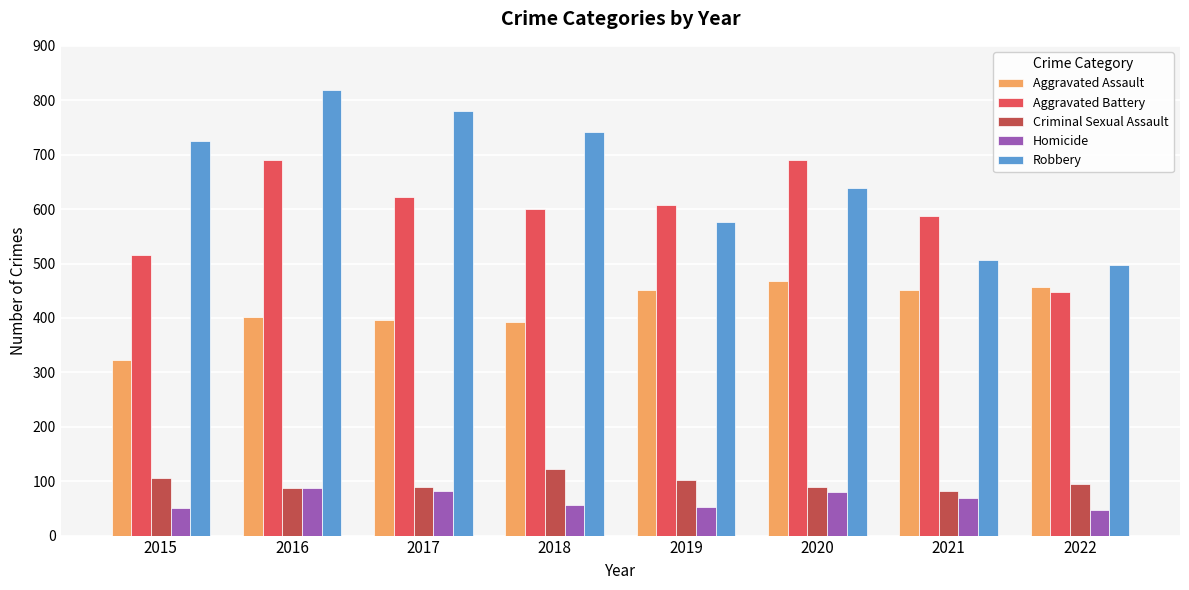

Which series has the largest total across all categories?

Robbery